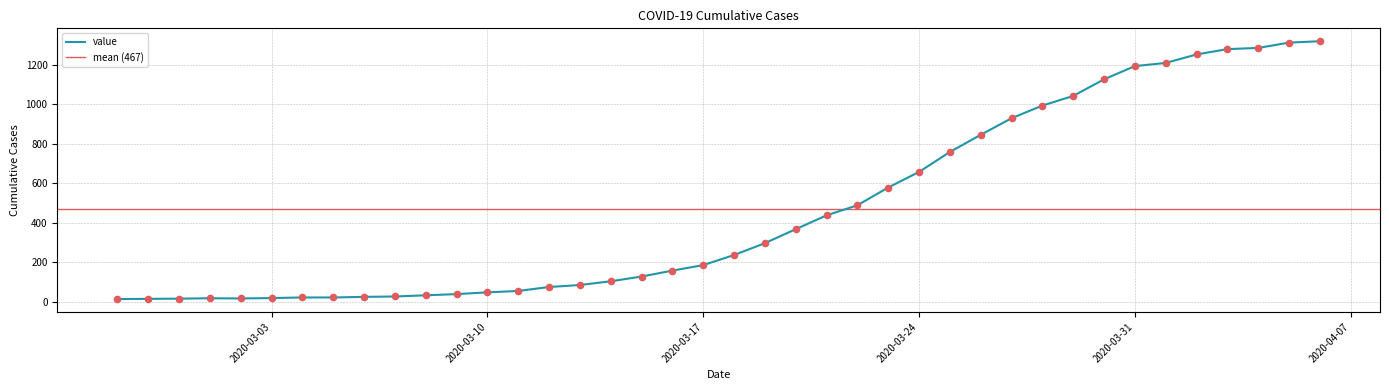

Approximately how many times larger is the value at 2020-02-29 compared to 2020-03-12?

0.2